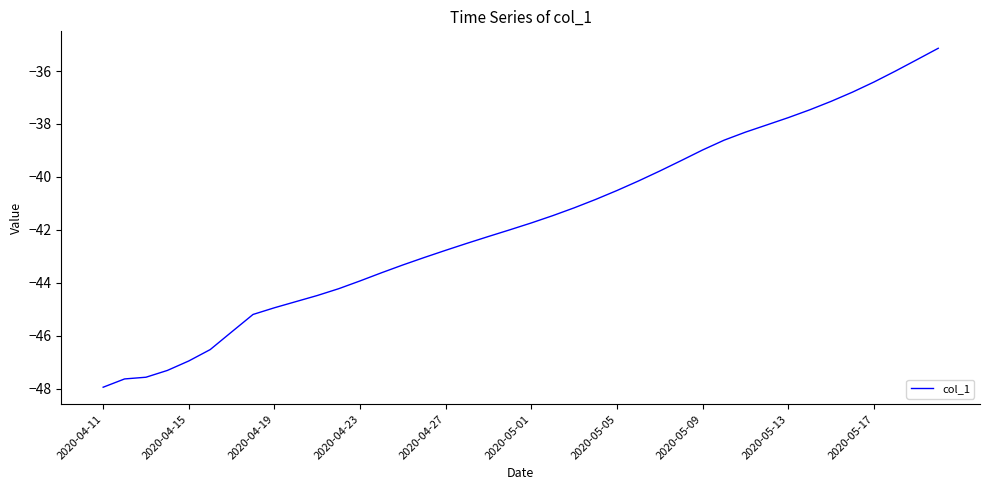

What is the minimum value shown in the chart?

-47.9